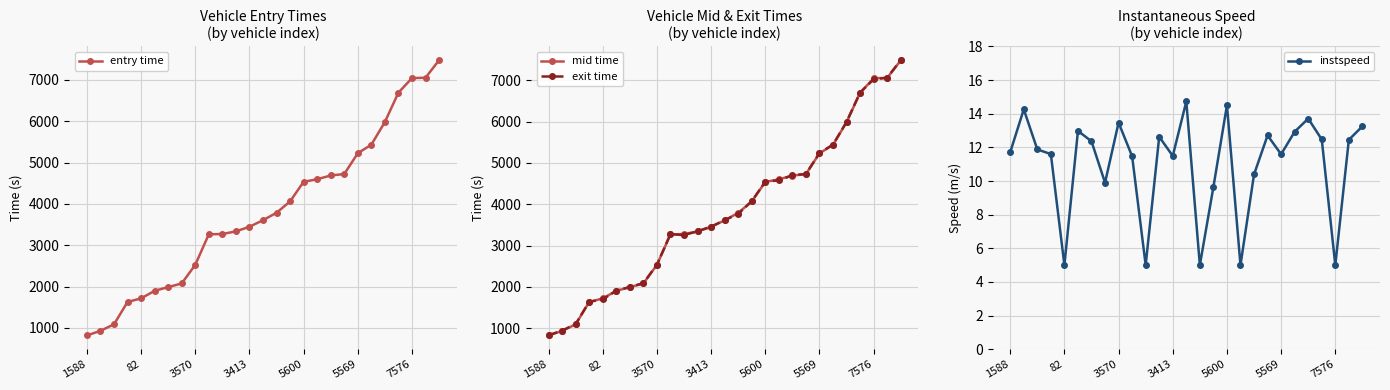

What is the lowest value of the exit time series?

829.0